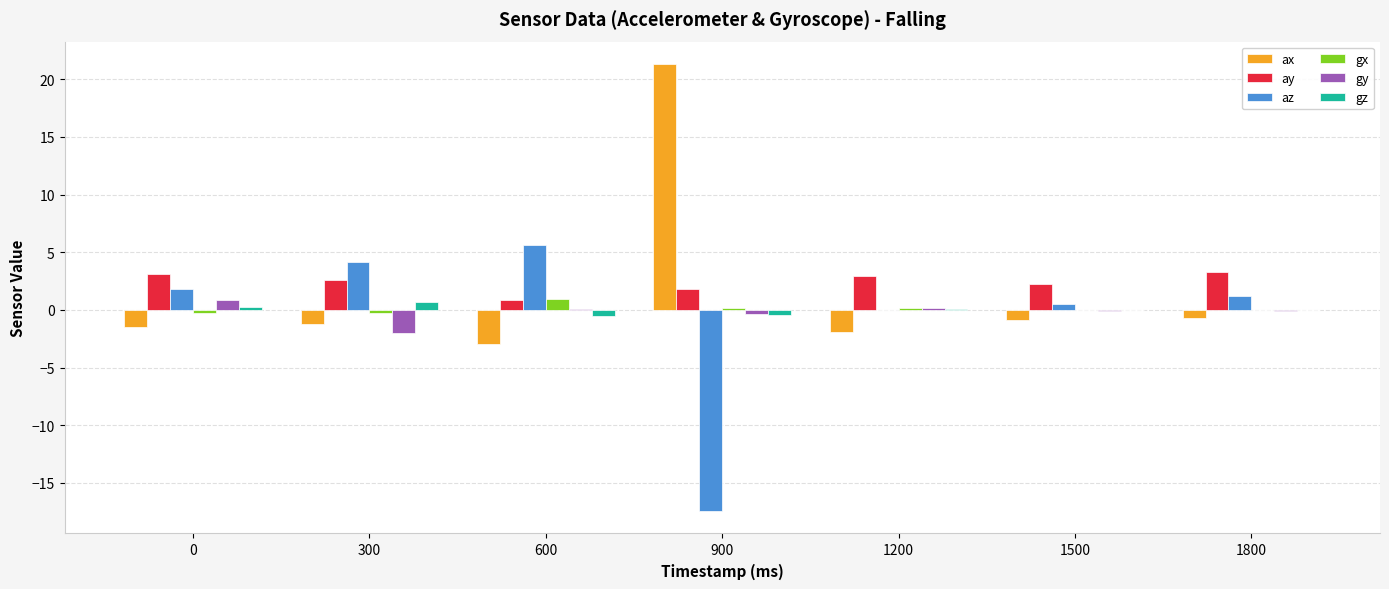

What is the difference between the gz values at 1500 and 300?

0.7